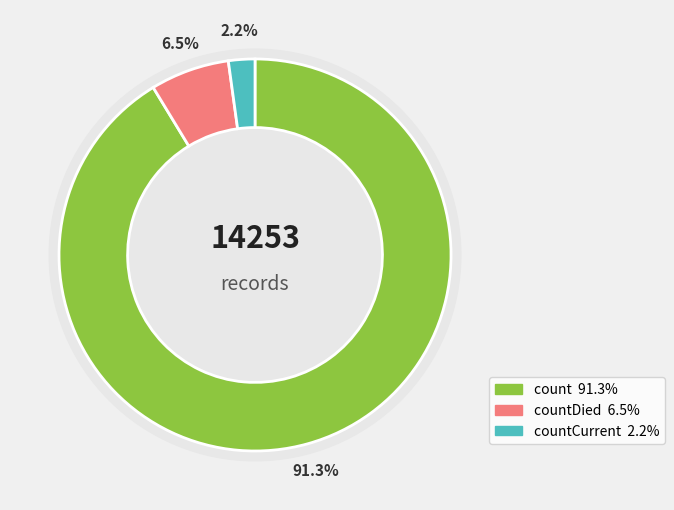

Rank the categories by value from highest to lowest.

count, countDied, countCurrent